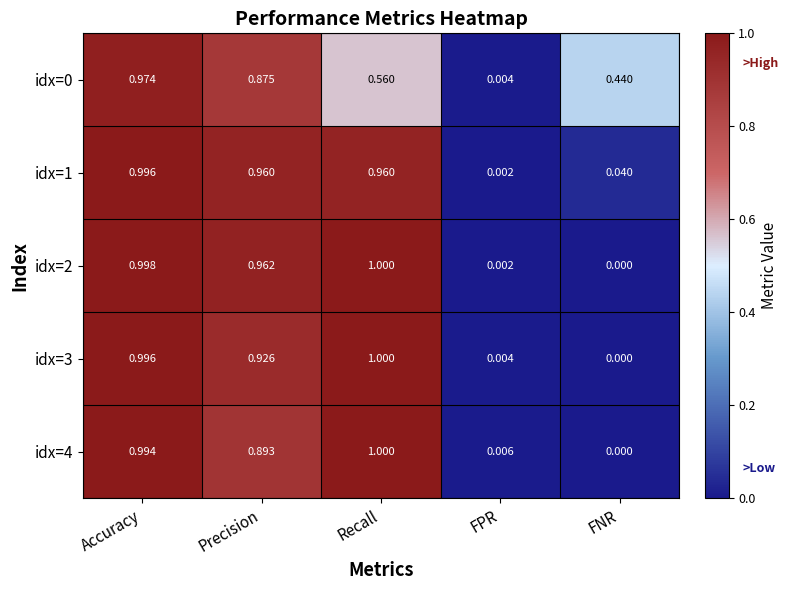

Is the value of idx=4 at Recall greater than the value of idx=0 at Accuracy?

Yes